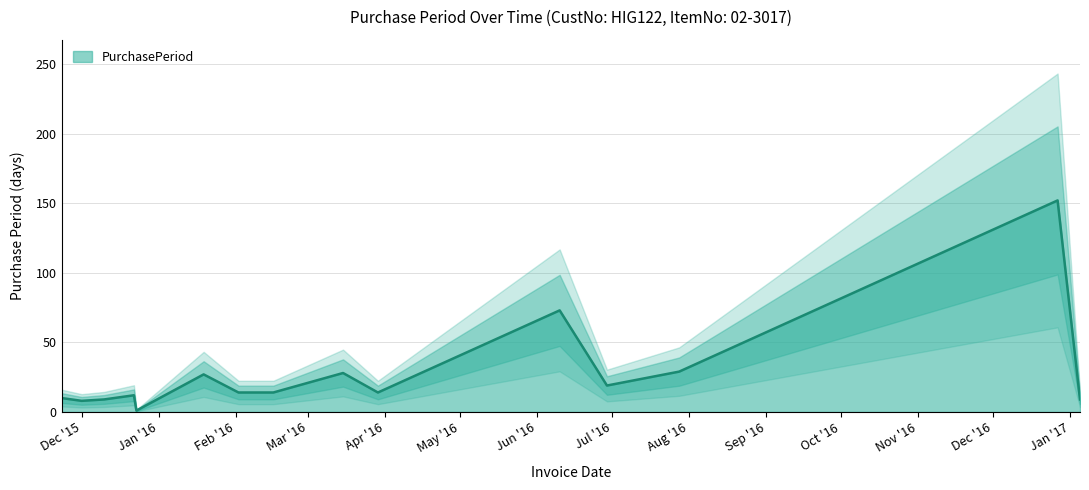

What is the value of the 3rd point from the left?

9